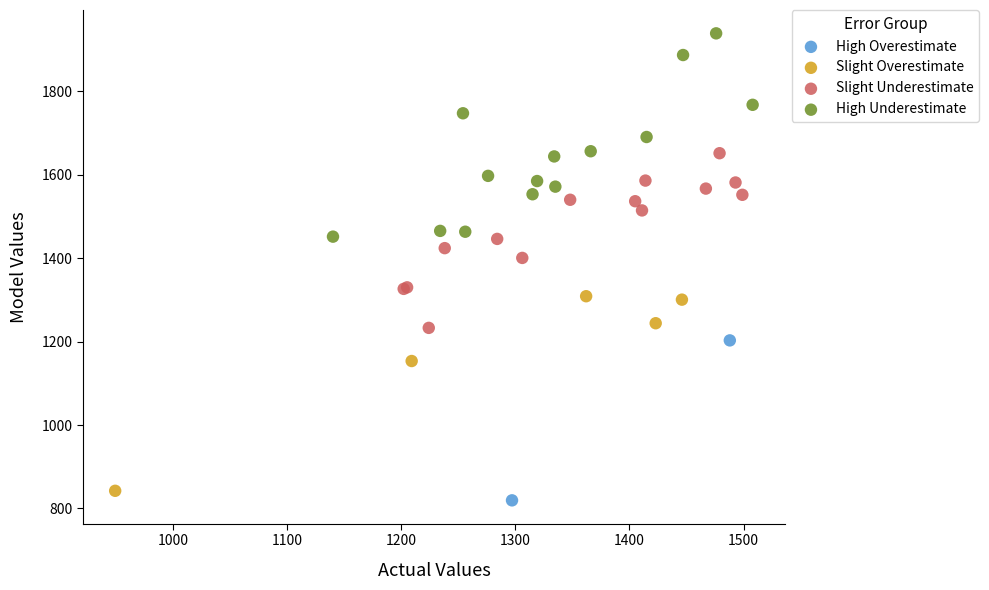

Which series reaches the minimum Y coordinate?

High Overestimate